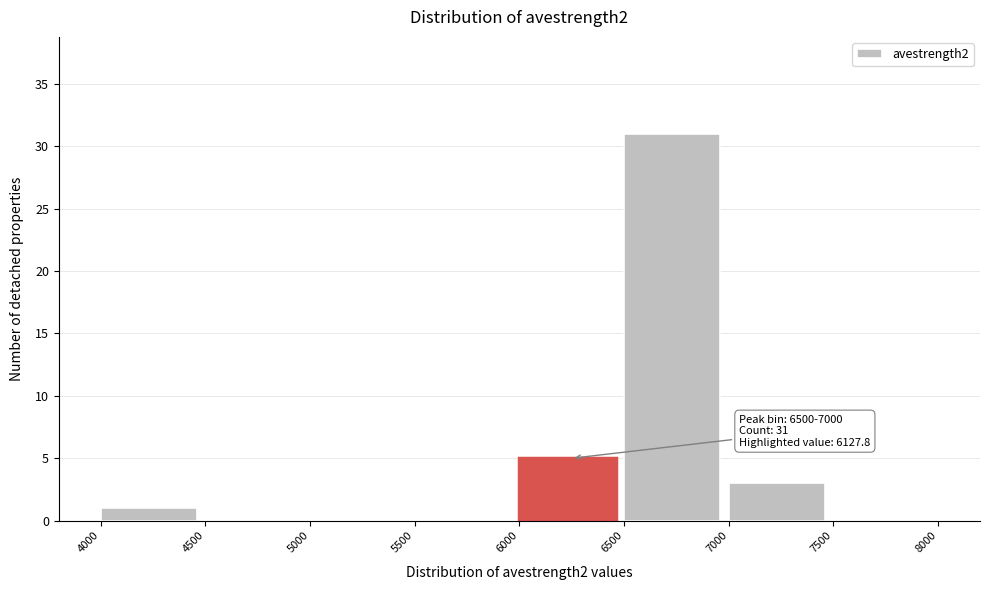

Which range on the x-axis has the tallest bar?

6500 to 7000